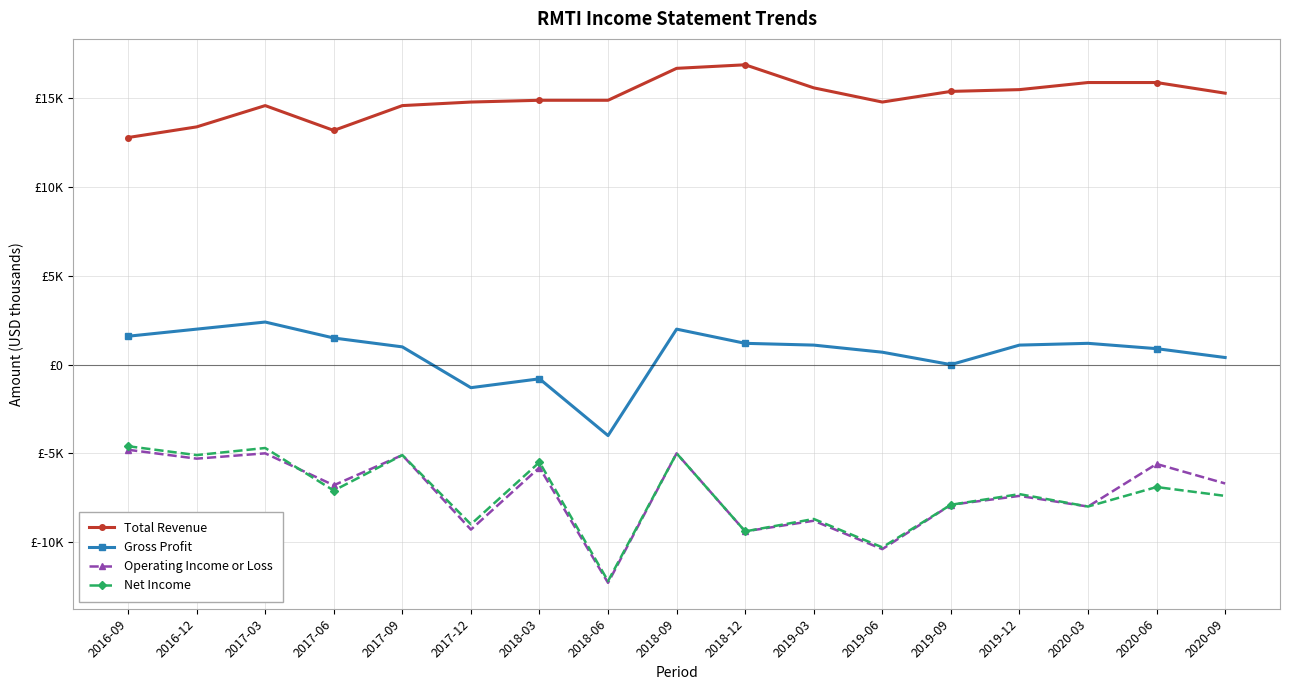

Does the chart display data point markers on the line(s)?

Yes